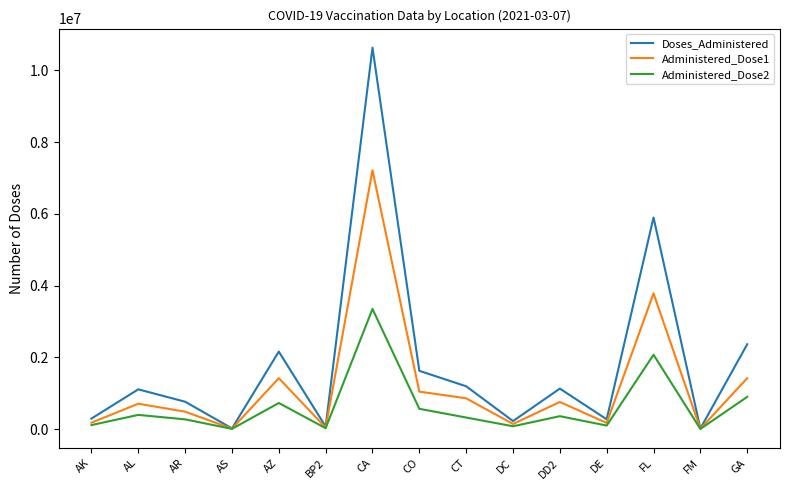

Where is the first local minimum for Administered_Dose1?

AS